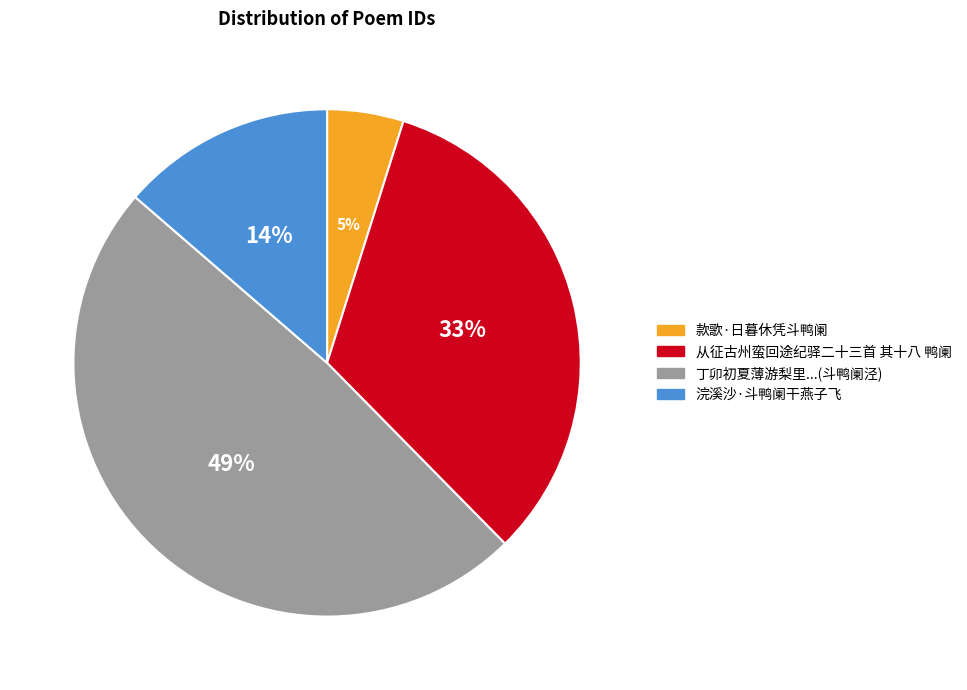

To the nearest percent, what is the difference between the largest and smallest slice percentages?

44%